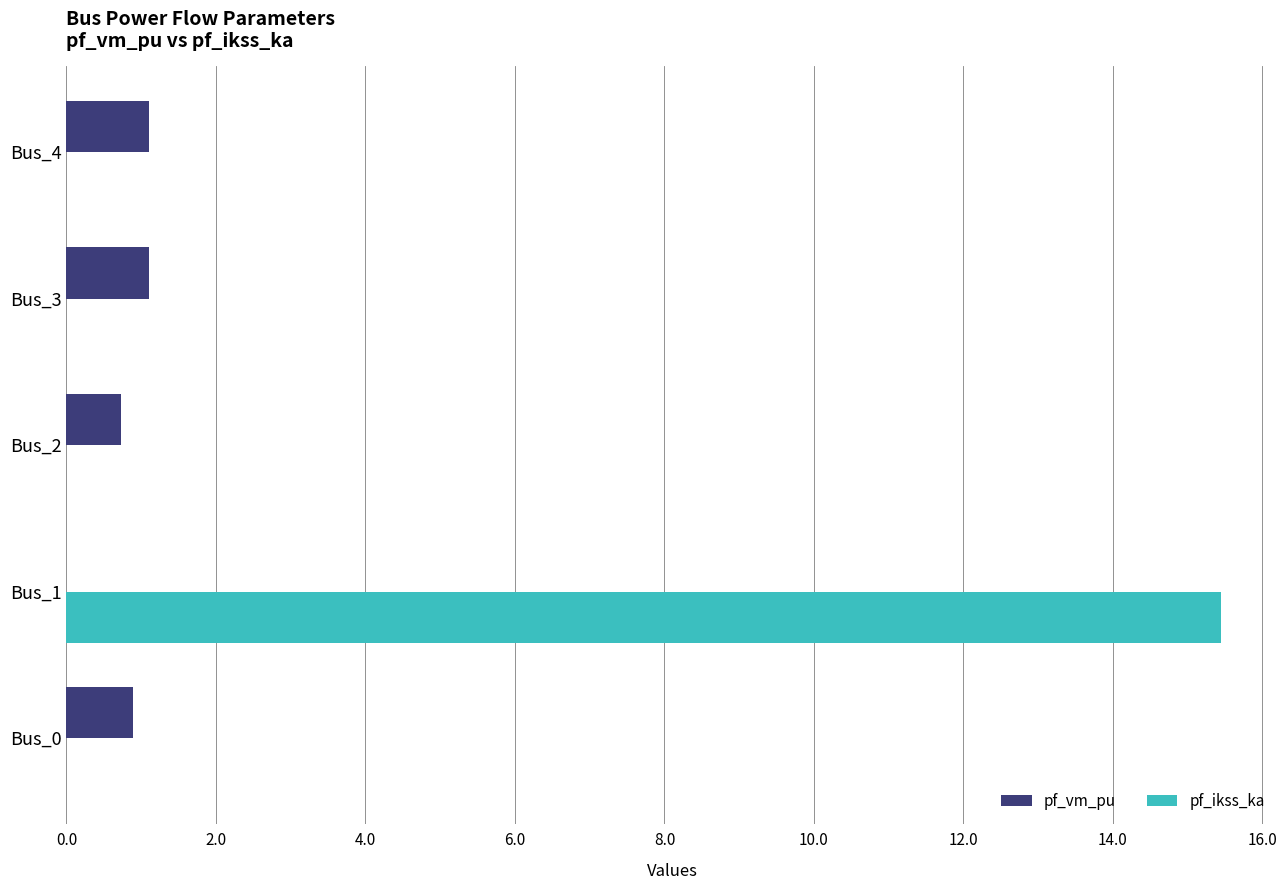

What is the sum of the pf_vm_pu values at Bus_3 and Bus_0?

2.0